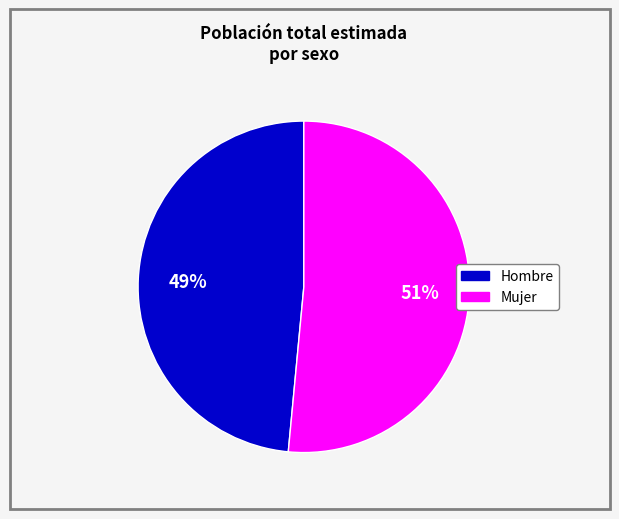

To the nearest percent, what is the combined percentage of Hombre and Mujer?

100%